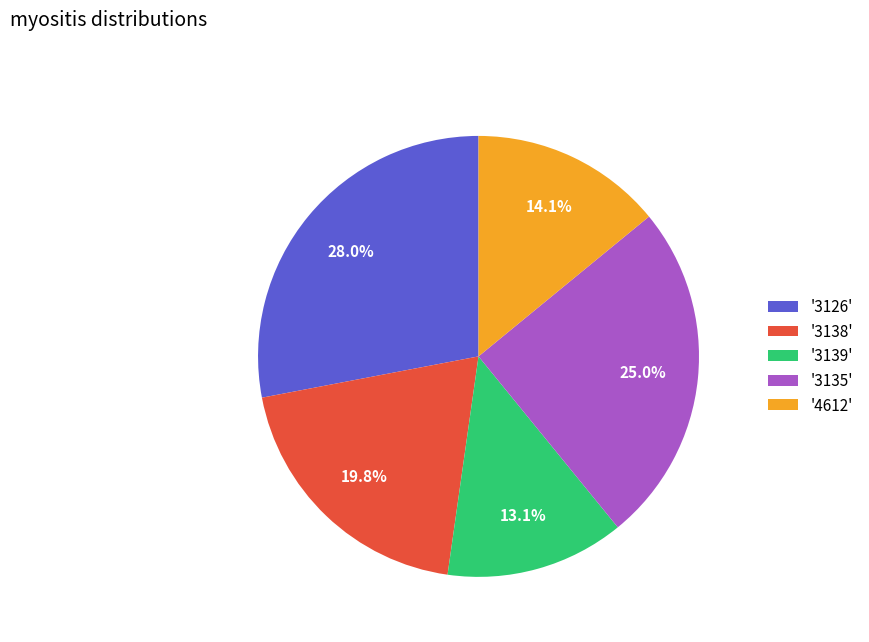

Do '3139' and '4612' together represent more than half of the pie?

No